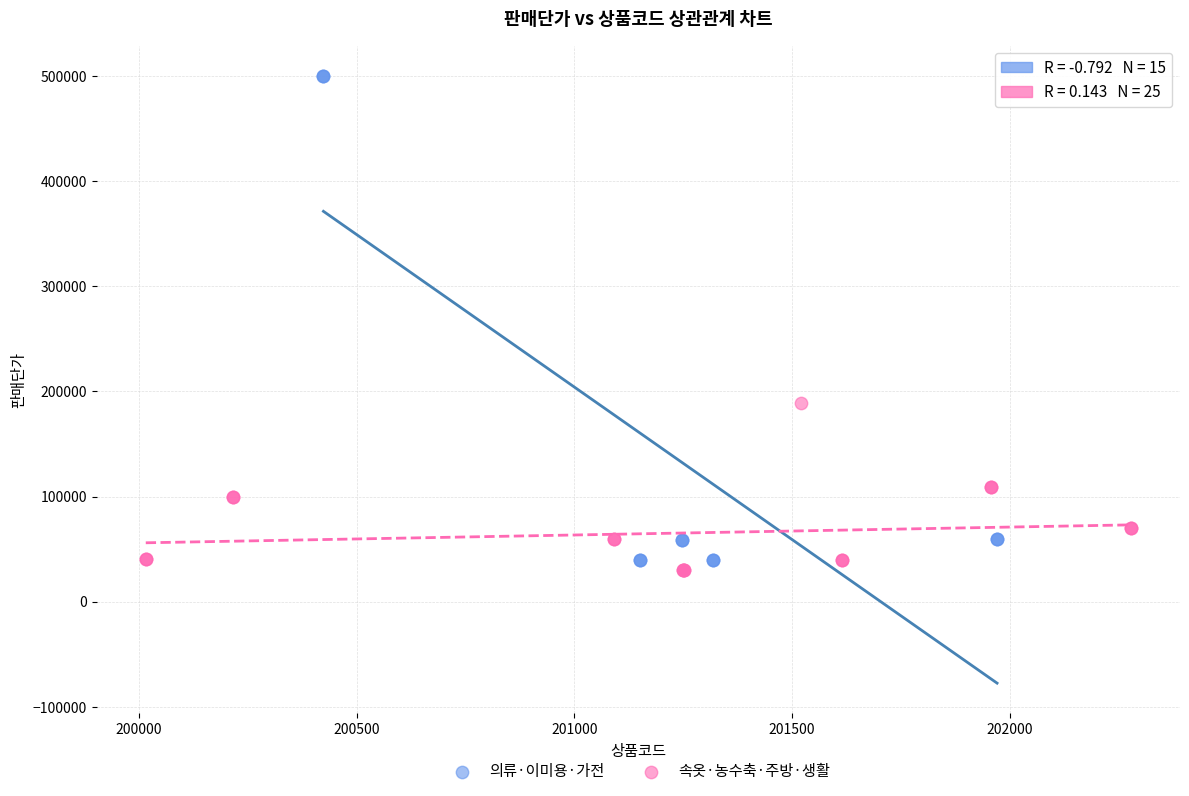

Which series has the widest spread of Y values?

의류·이미용·가전